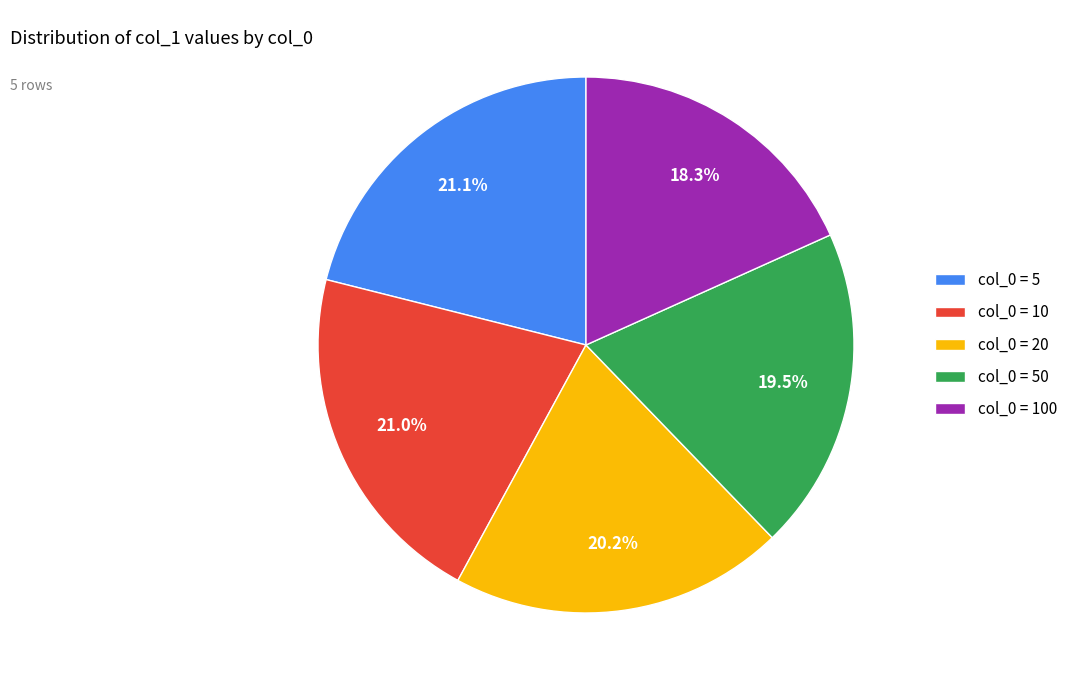

Which has a higher value, col_0 = 50 or col_0 = 5?

col_0 = 5